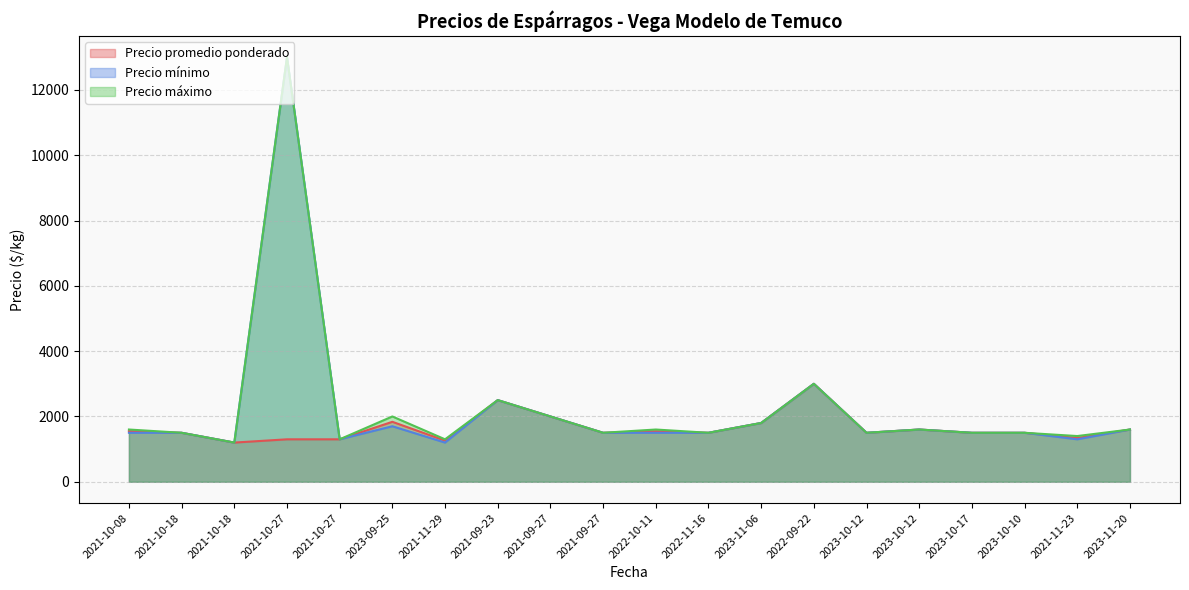

Is the value of Precio mínimo at 2023-09-25 greater than the value of Precio máximo at 2023-10-12?

Yes